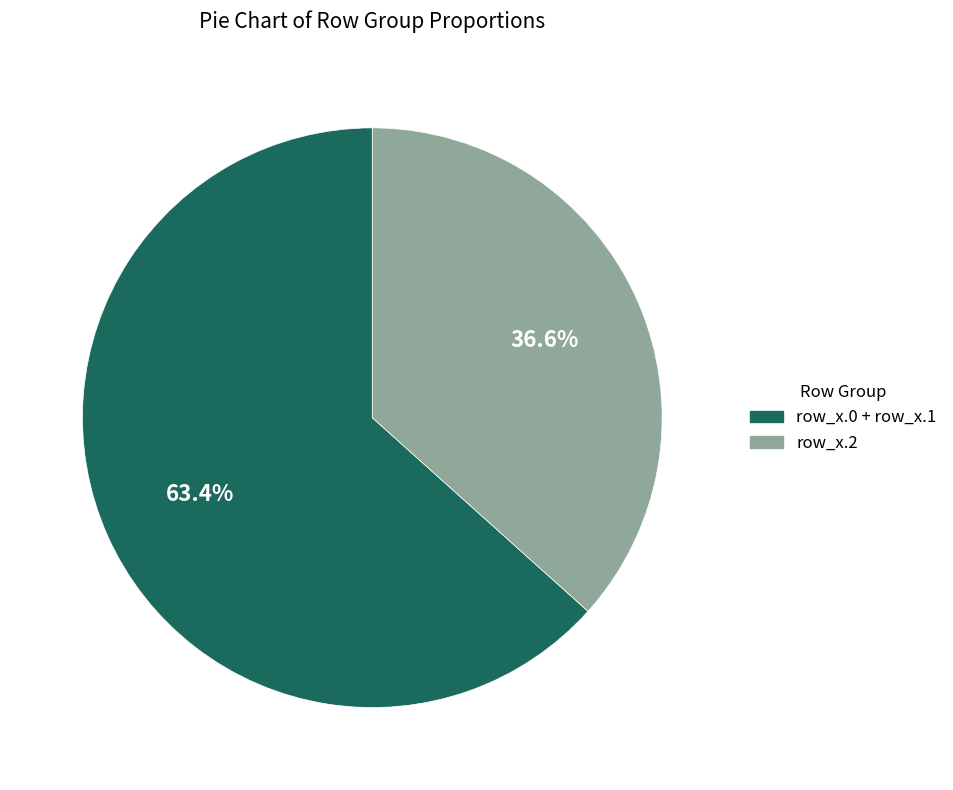

How many segments does this pie chart have?

2